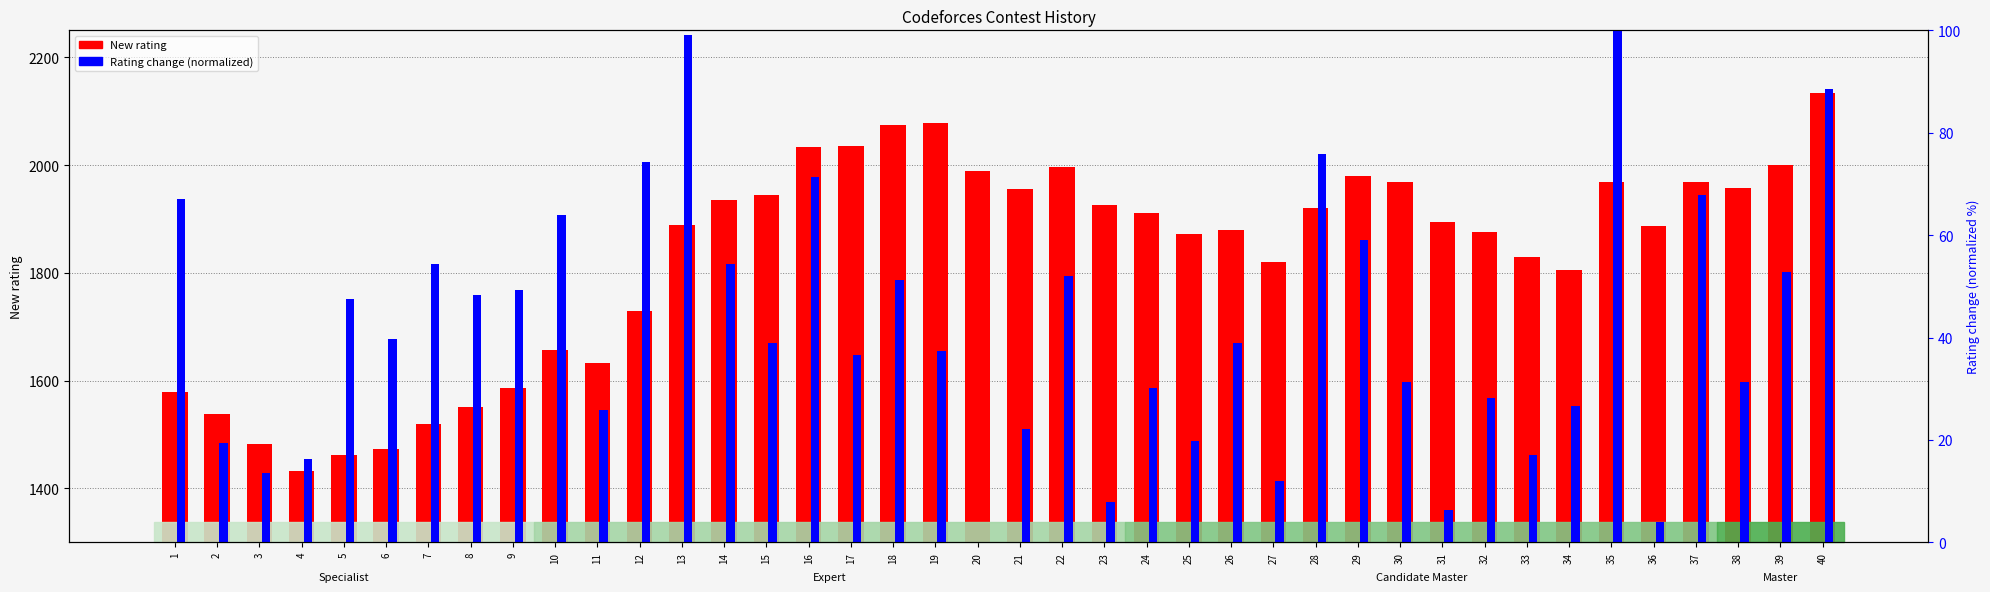

Rank the series by their average value, from lowest to highest.

Rating change (normalized), New rating